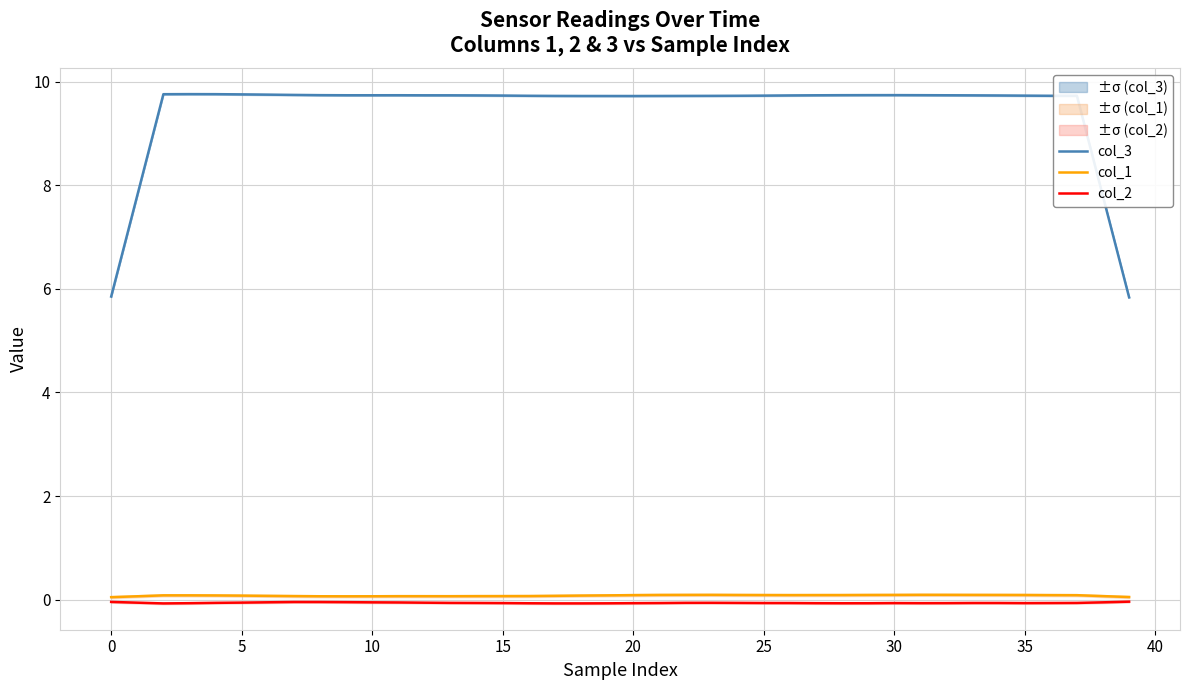

What is the total value across all series at 38?

7.8